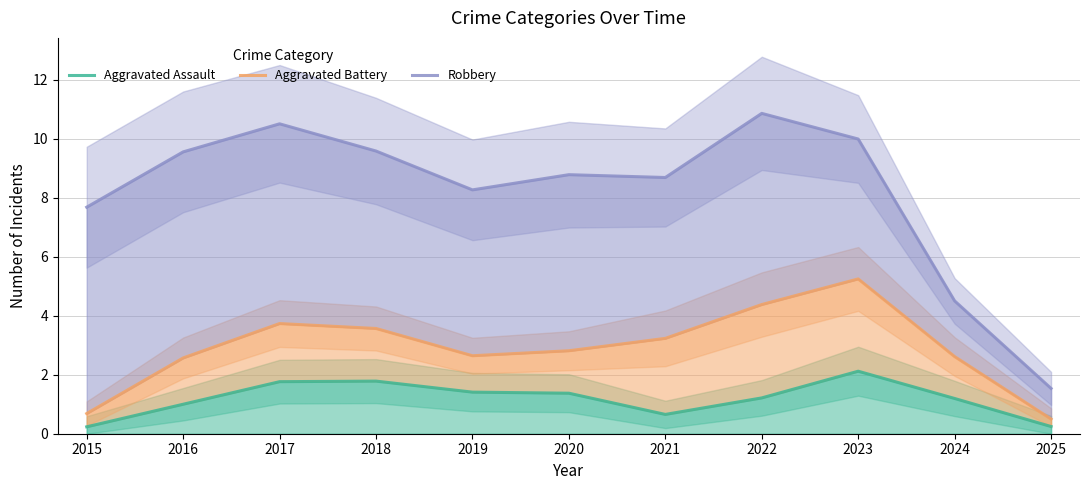

What is the difference between the maximum and minimum values in the Aggravated Assault series?

1.9